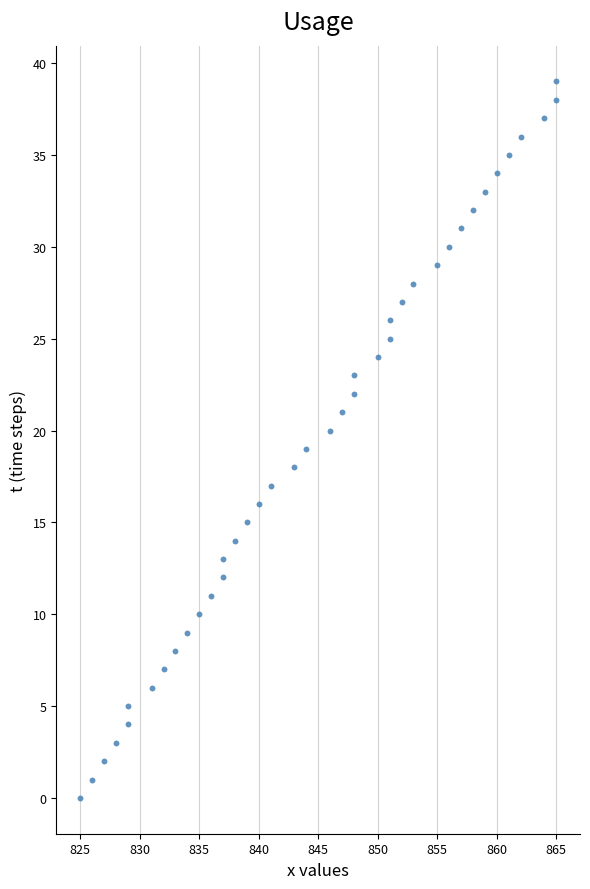

What is the range of Y values (max minus min)?

39